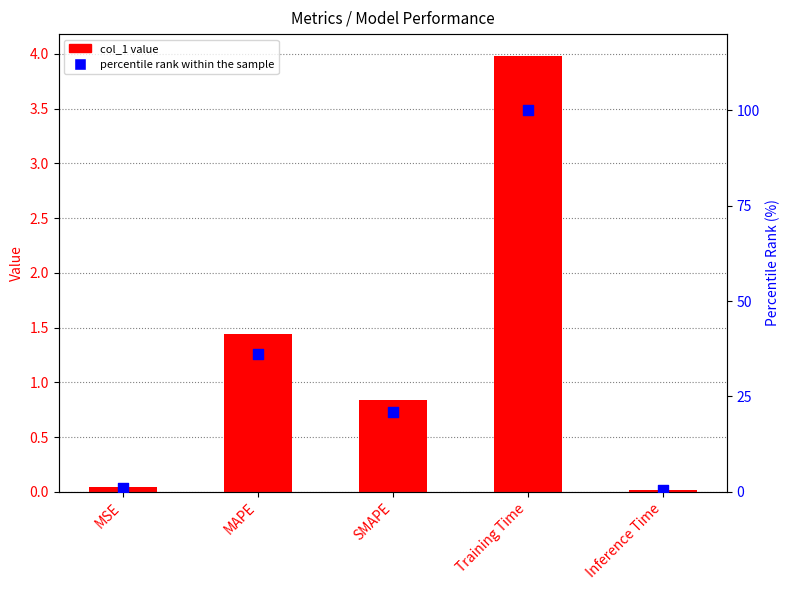

Is the value of percentile rank within the sample at Training Time greater than the value of col_1 at Training Time?

Yes